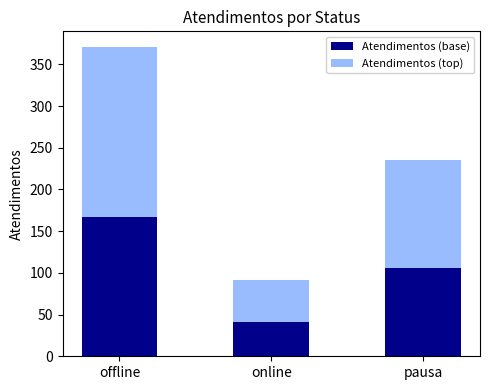

Rank the categories by Atendimentos (base) value from highest to lowest.

offline, pausa, online